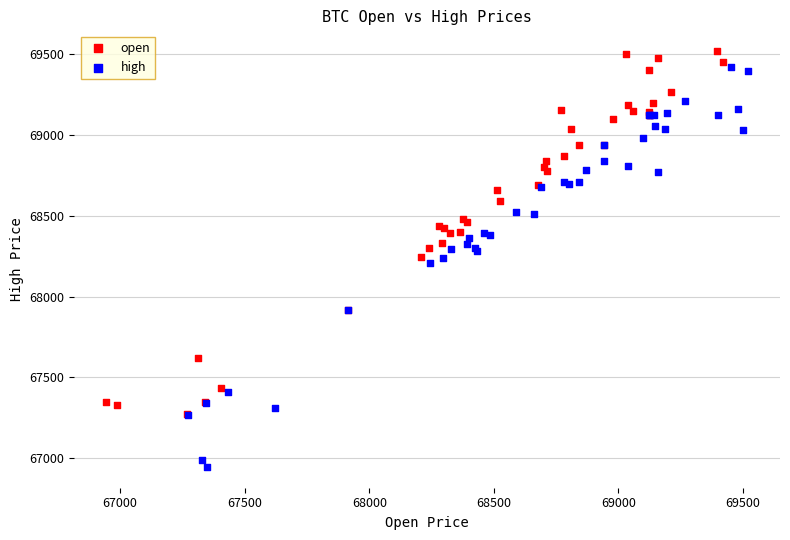

Which series has the largest Y range (max minus min)?

high